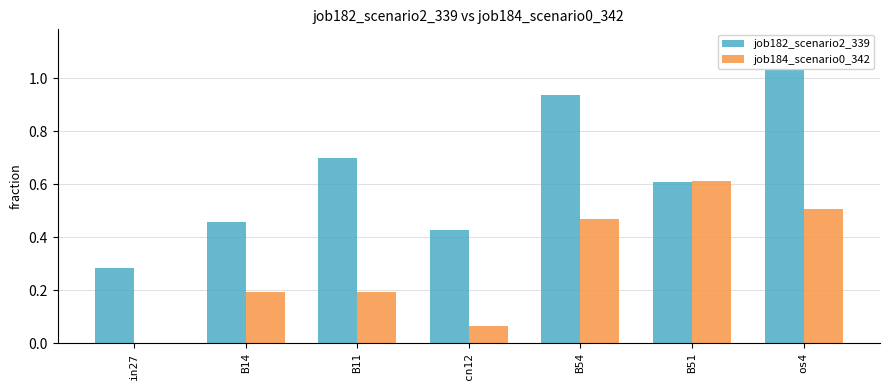

What is the difference between the maximum and second lowest values in the job184_scenario0_342 series?

0.5